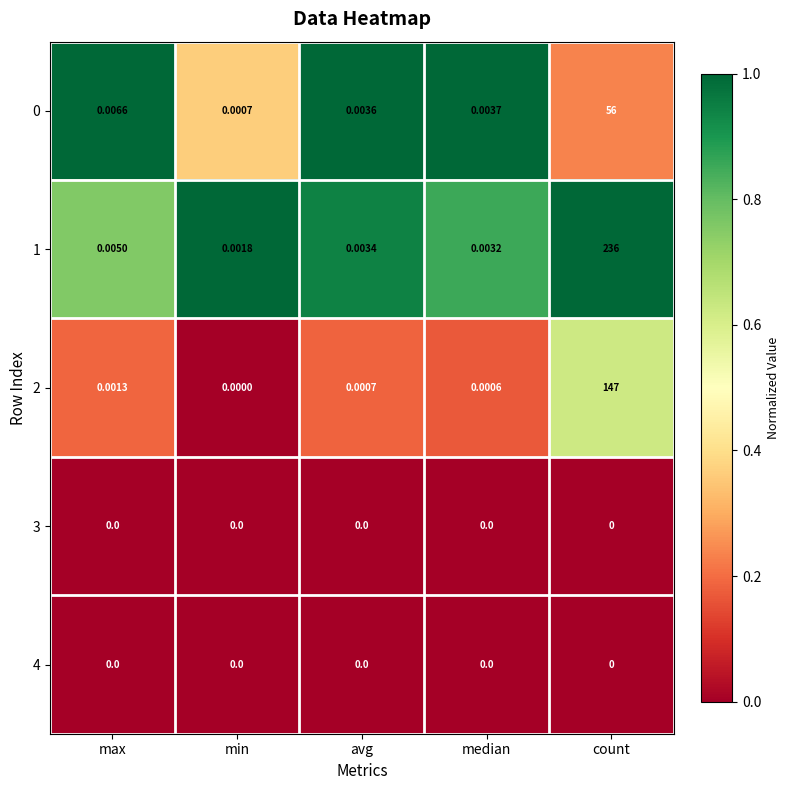

List the labels in order of 0 value, largest first.

count, max, median, avg, min